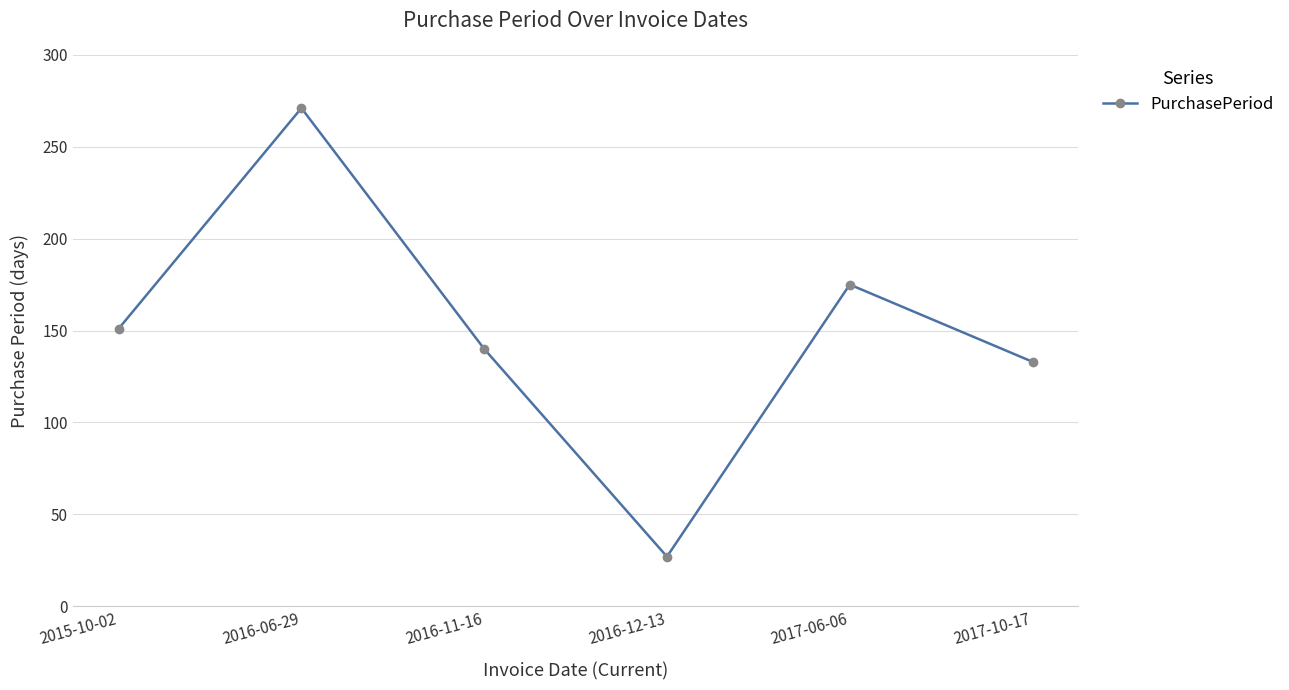

Which has a higher value, 2017-06-06 or 2016-12-13?

2017-06-06